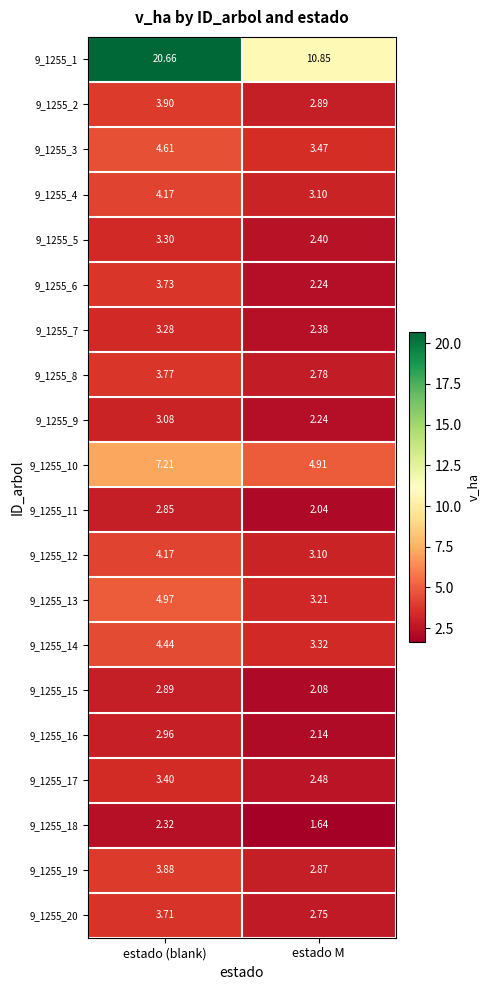

How many data points does each series have?

2